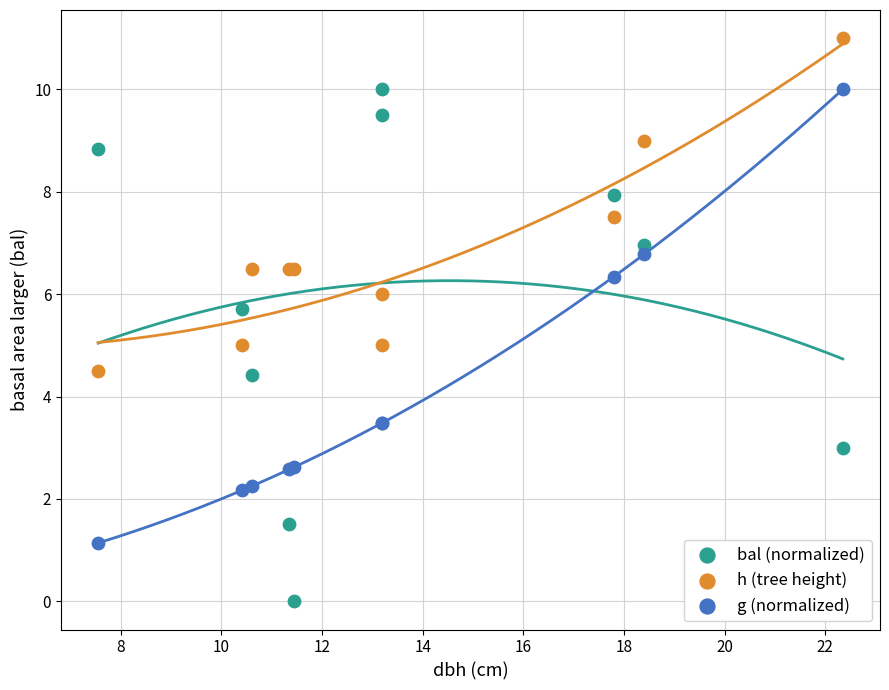

Which series reaches the minimum Y coordinate?

bal (normalized)